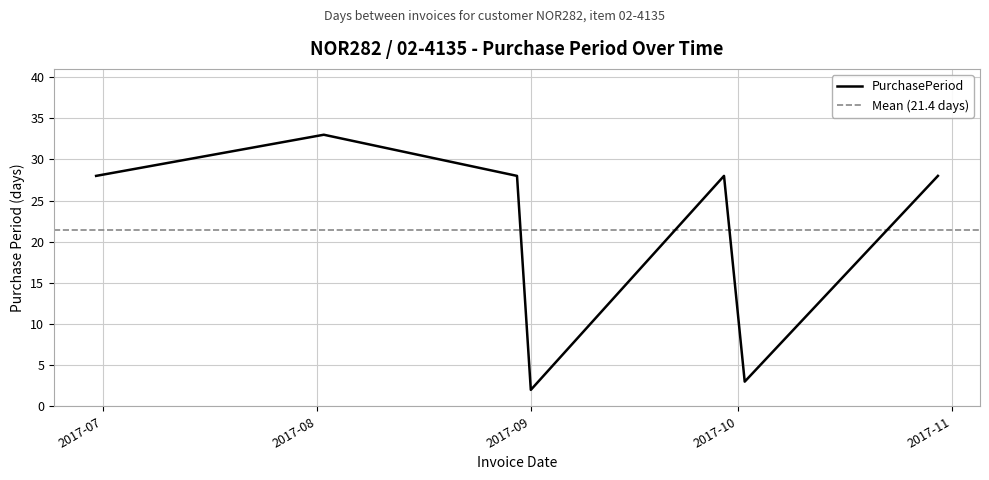

Where is the first local maximum?

2017-08-02